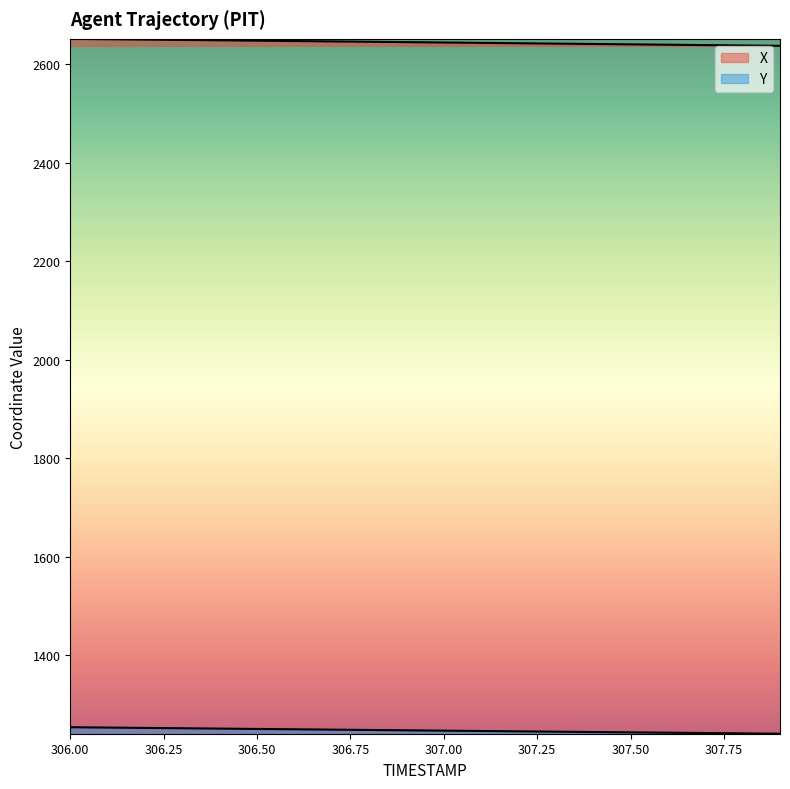

At how many categories does at least one series exceed 1460?

20